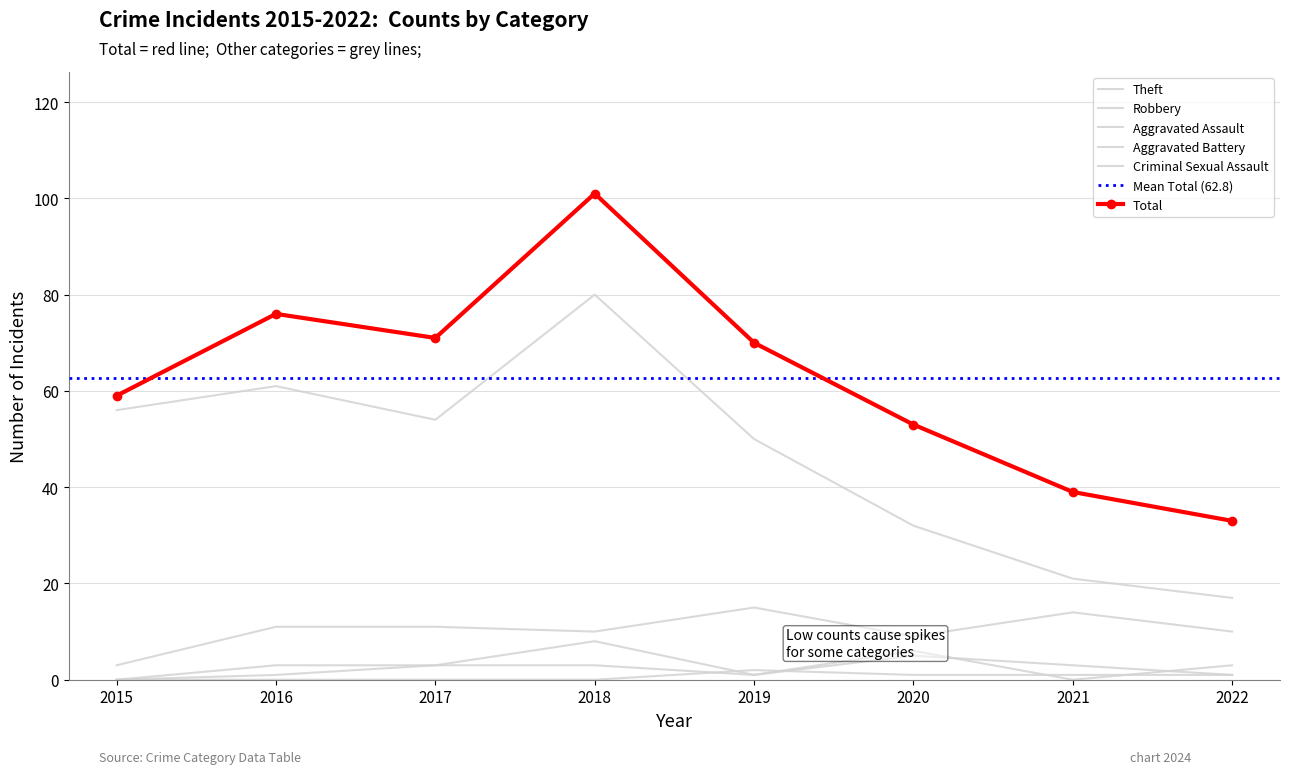

Is this an area chart (filled region under the line)?

No